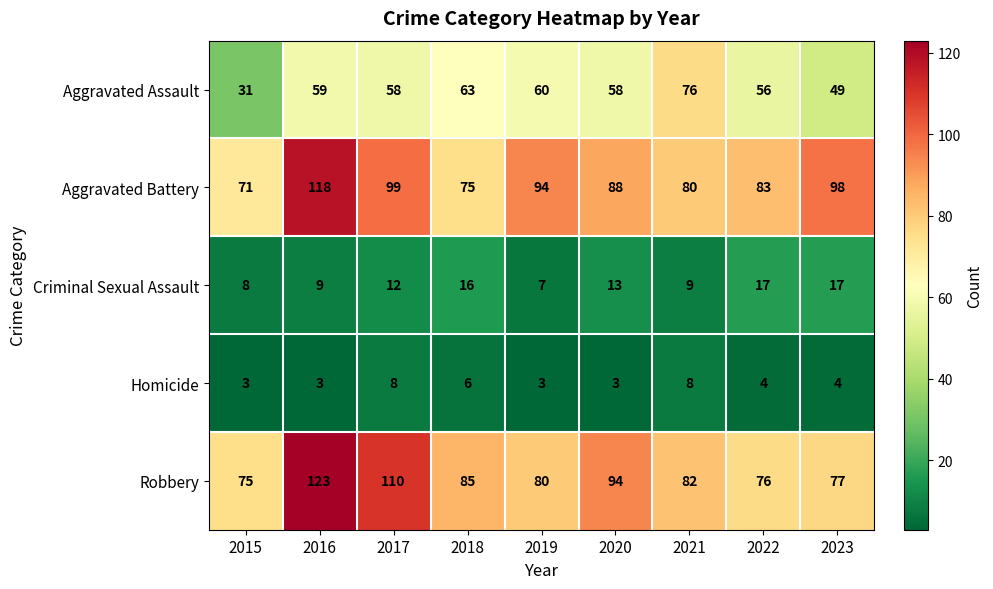

What is the total value across all series at 2015?

188